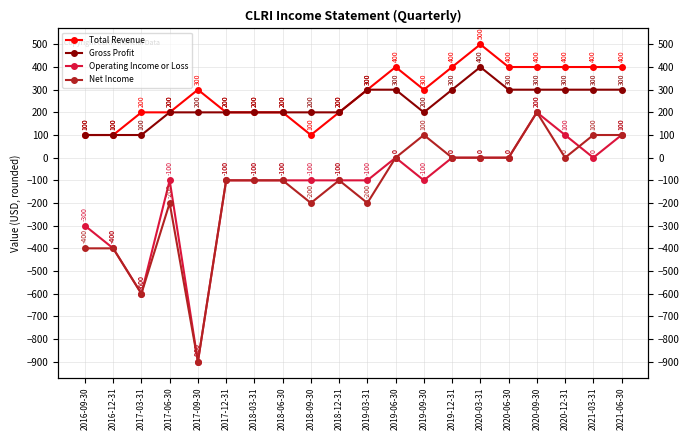

How many negative values does the Net Income series have?

11